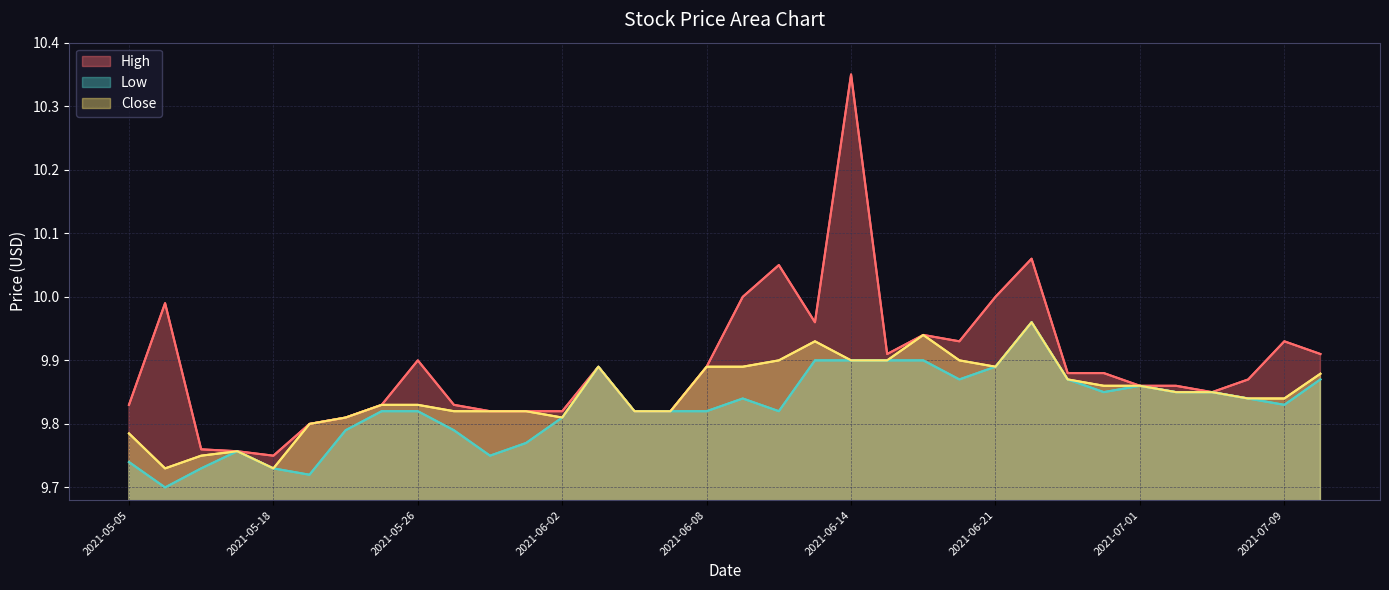

How many series are shown in this chart?

3